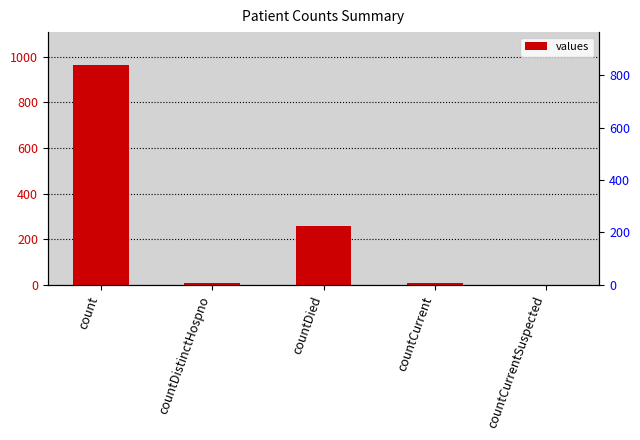

What is the difference between the values at countCurrent and countDied?

250